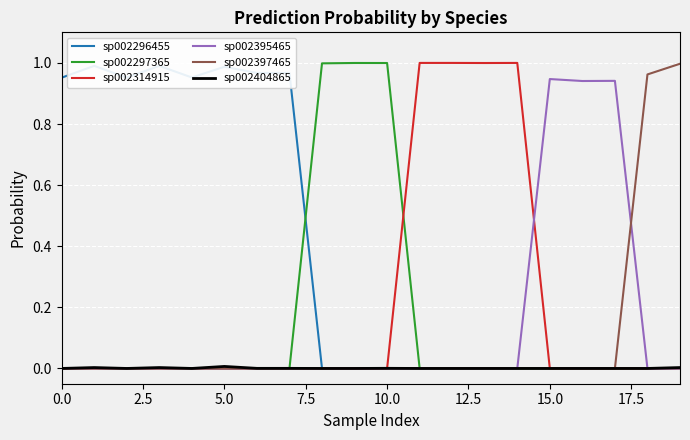

How many interior local valleys does the sp002296455 series have?

2